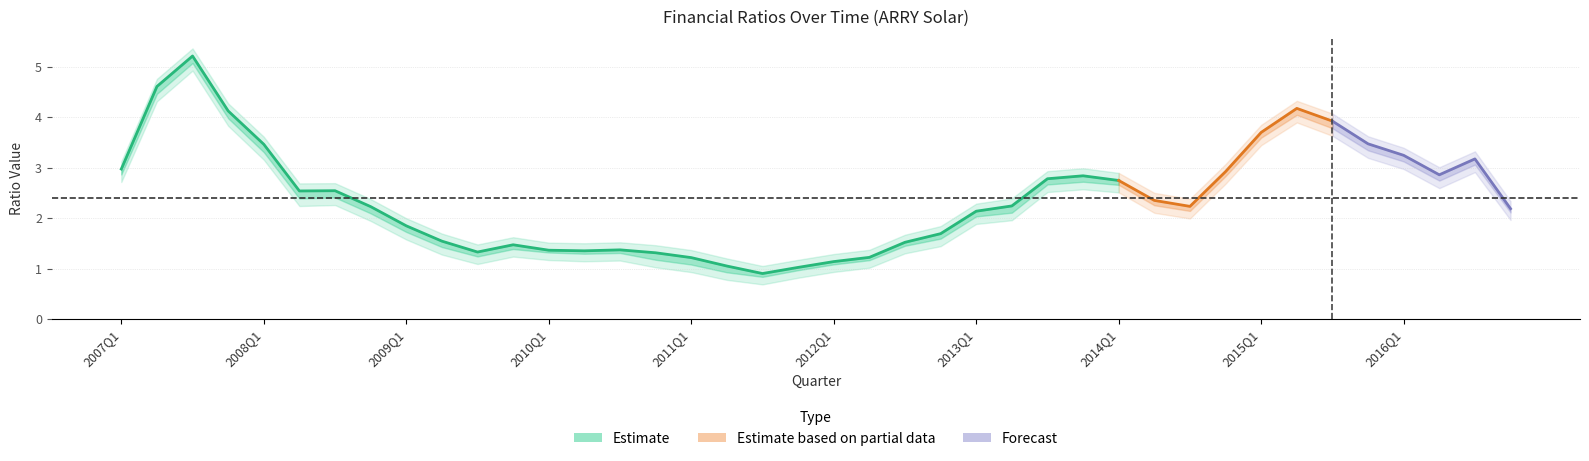

True or false: quickRatio has a value of 2.1 at 2014Q3.

True